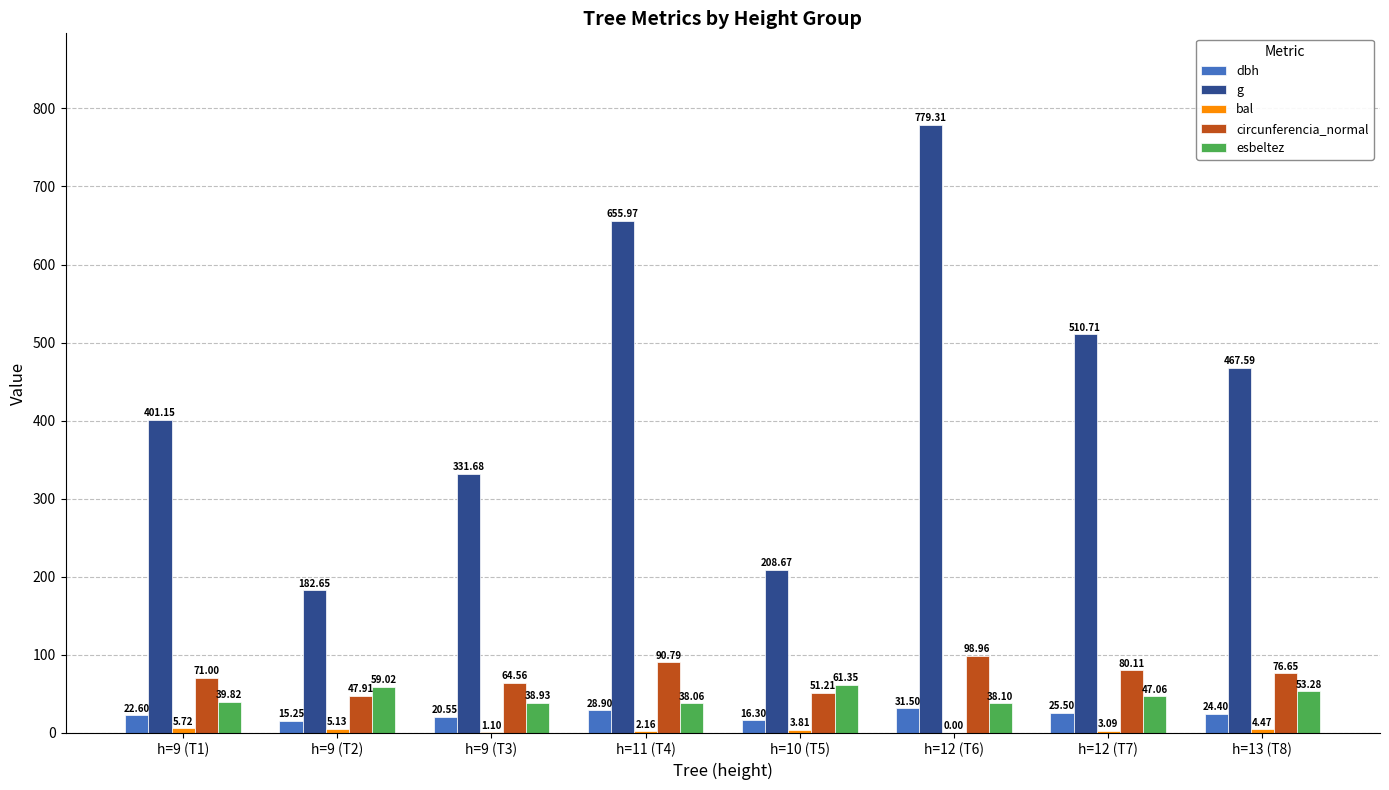

What is the total value across all series at h=12 (T6)?

947.9